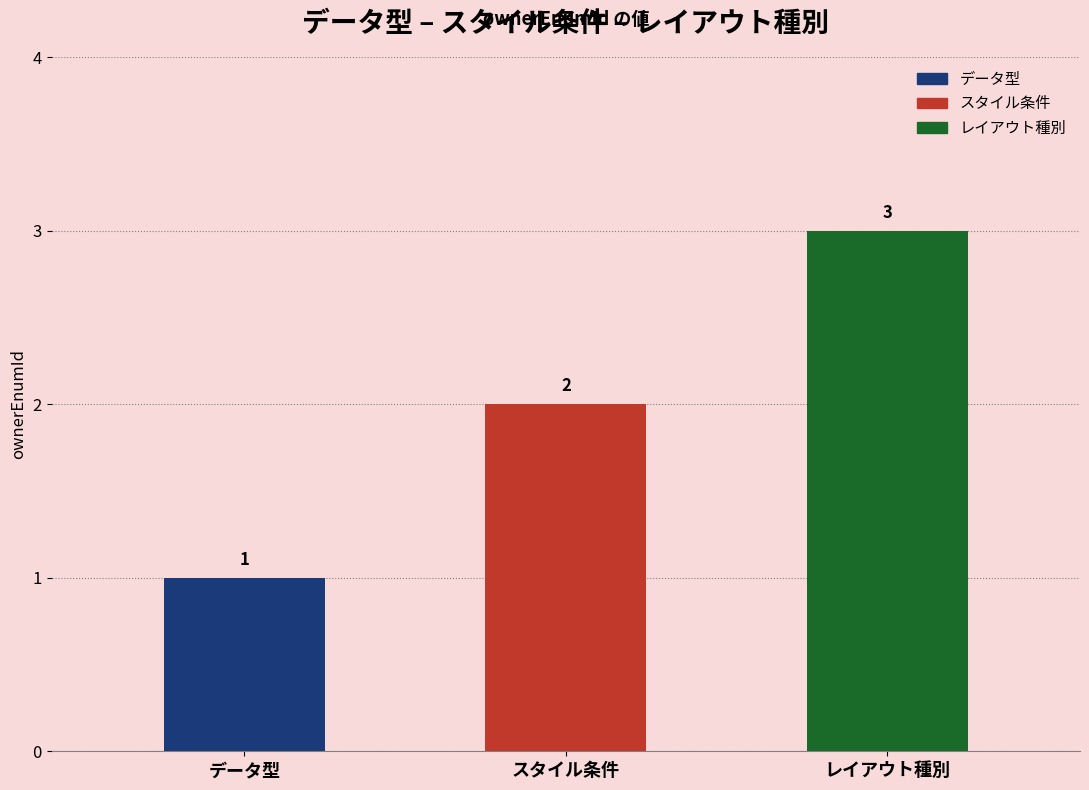

Rank the categories by value from highest to lowest.

レイアウト種別, スタイル条件, データ型